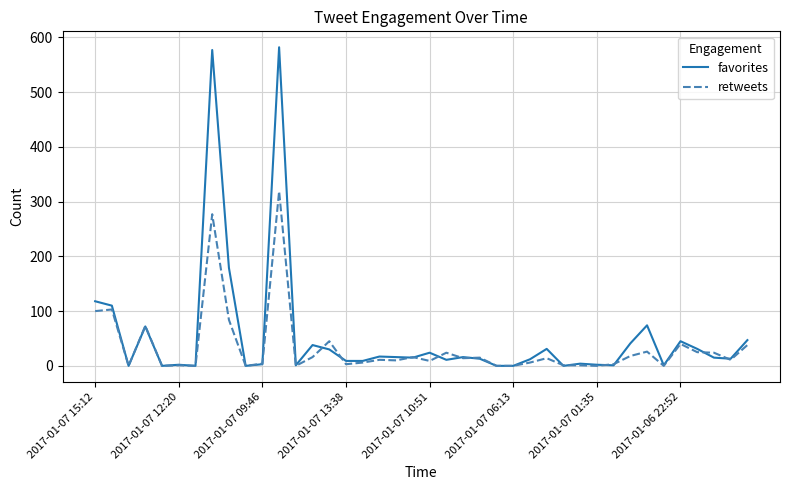

What are all the series names shown in the legend?

favorites, retweets